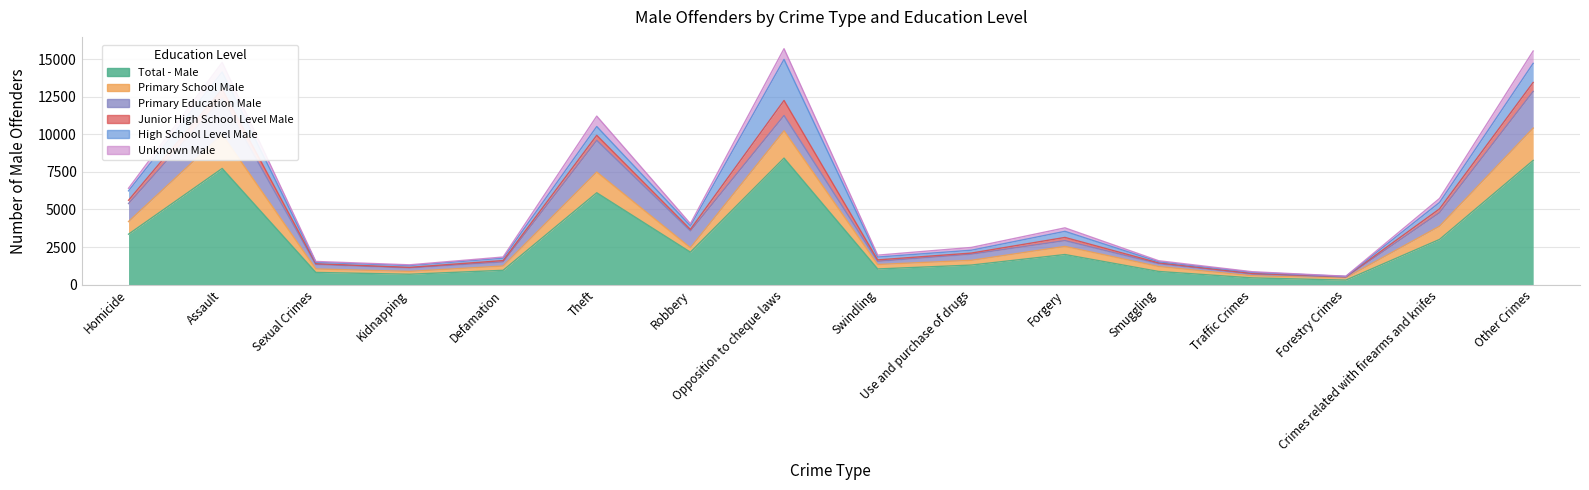

Rank the categories by Primary Education Male value from lowest to highest.

Forestry Crimes, Traffic Crimes, Smuggling, Swindling, Kidnapping, Defamation, Sexual Crimes, Forgery, Use and purchase of drugs, Crimes related with firearms and knifes, Opposition to cheque laws, Robbery, Homicide, Theft, Assault, Other Crimes